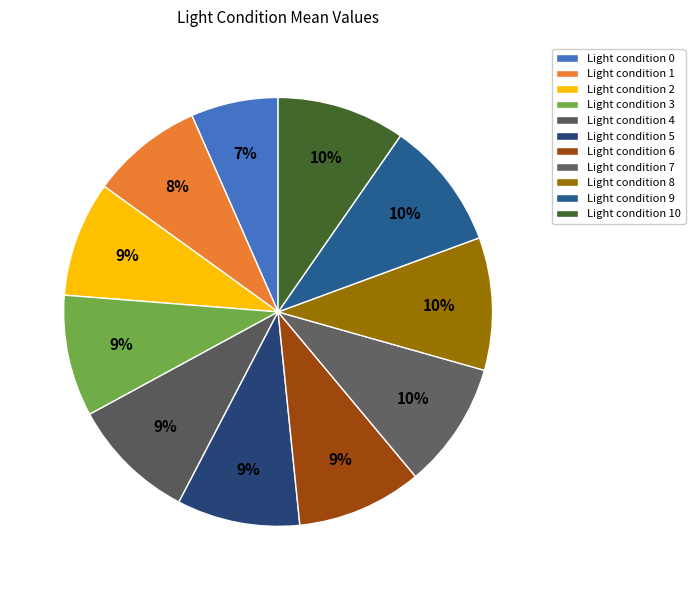

To the nearest percent, what is the average slice percentage?

9%